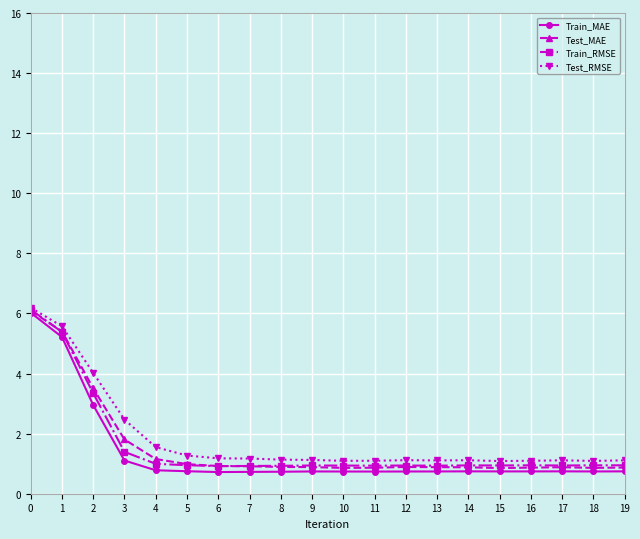

What are all the series names shown in the legend?

Train_MAE, Test_MAE, Train_RMSE, Test_RMSE